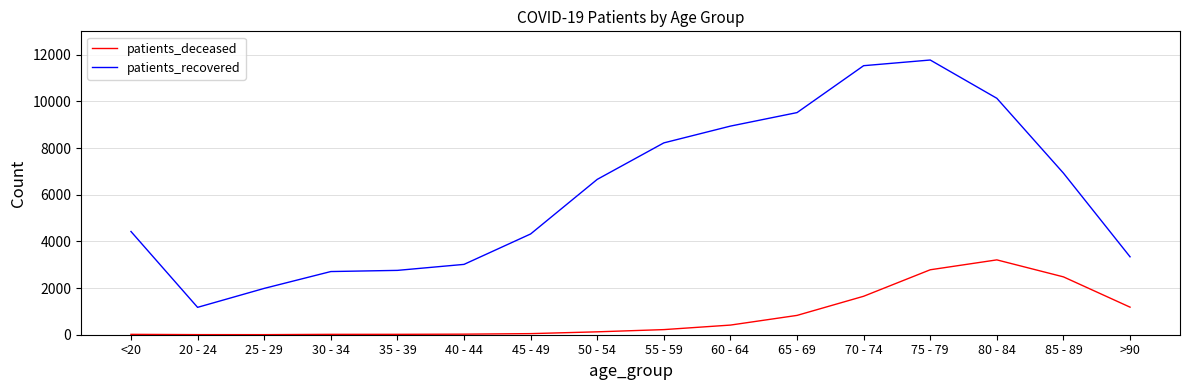

What is the maximum value for patients_recovered?

11771